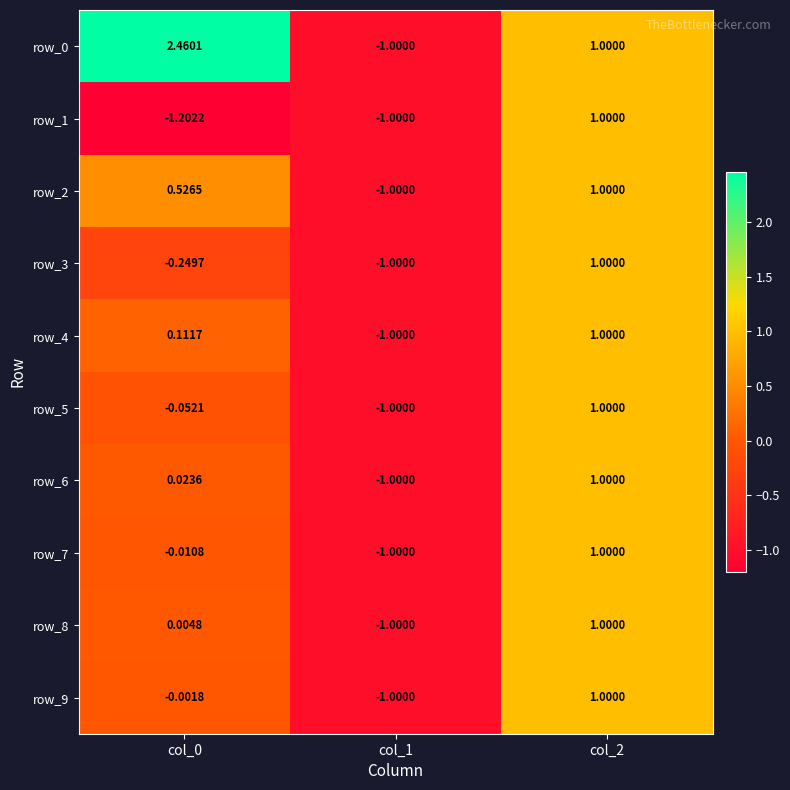

What is the total value across all series at col_2?

10.0